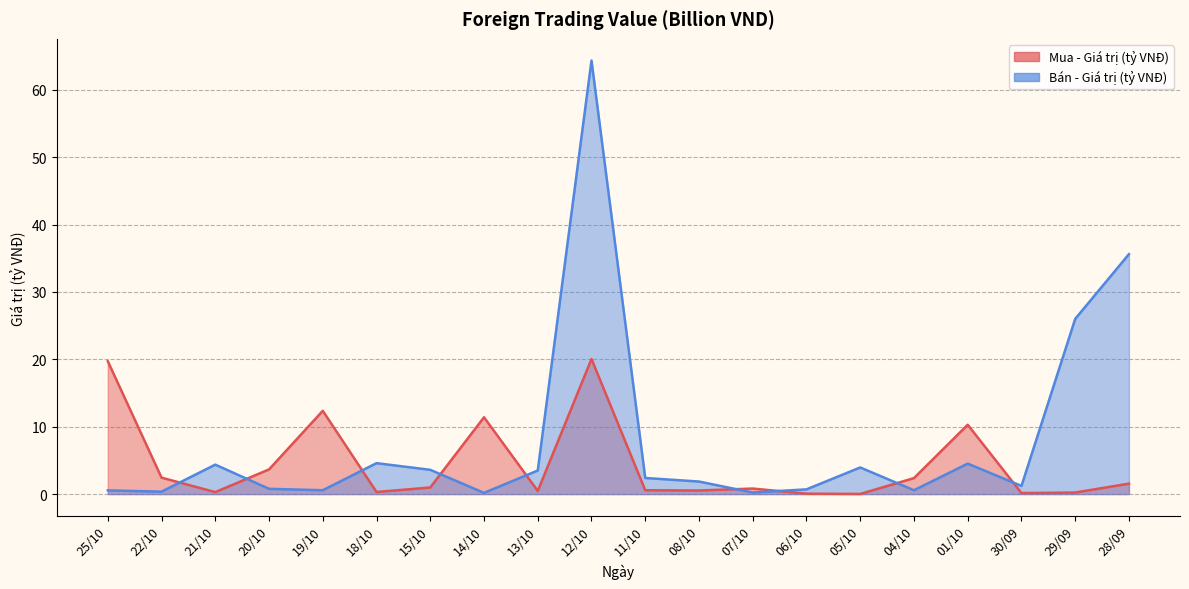

What is the difference between the Mua - Giá trị (tỷ VNĐ) values at 04/10 and 05/10?

2.4